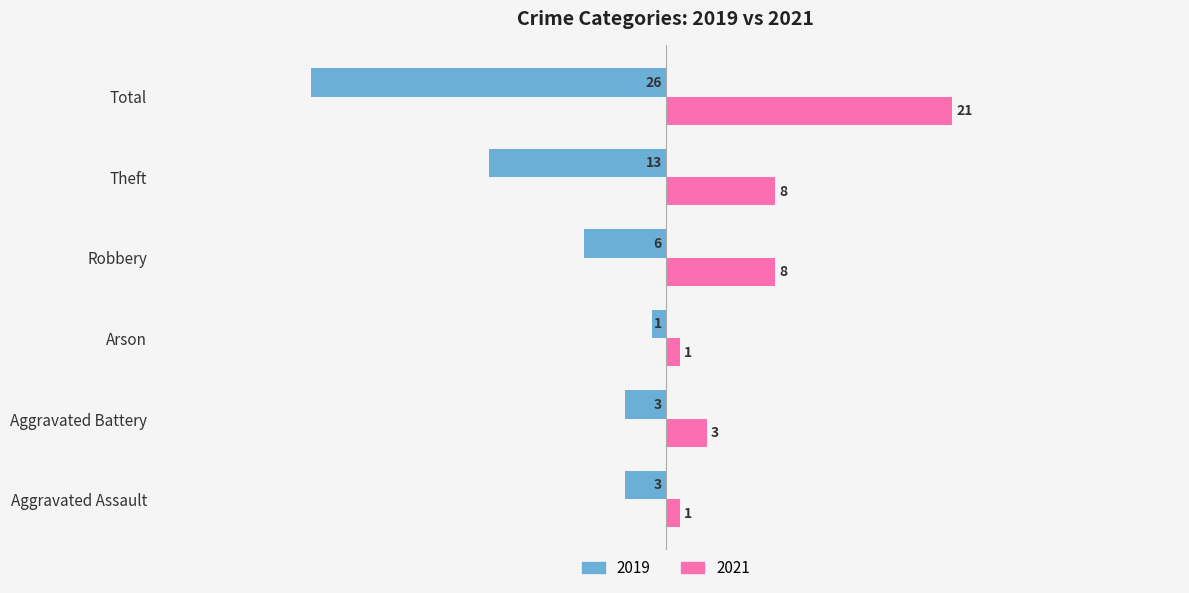

List the series in order of their peak value, lowest first.

2019, 2021